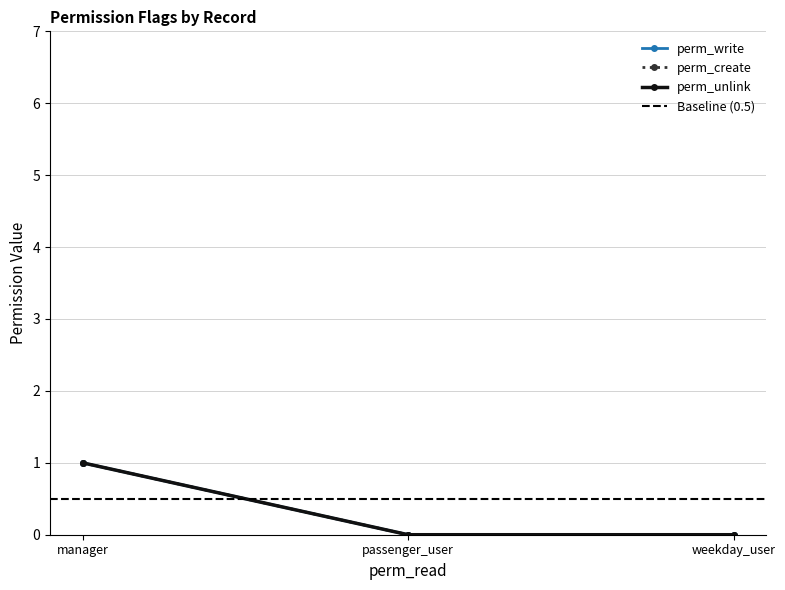

Is this an area chart (filled region under the line)?

No